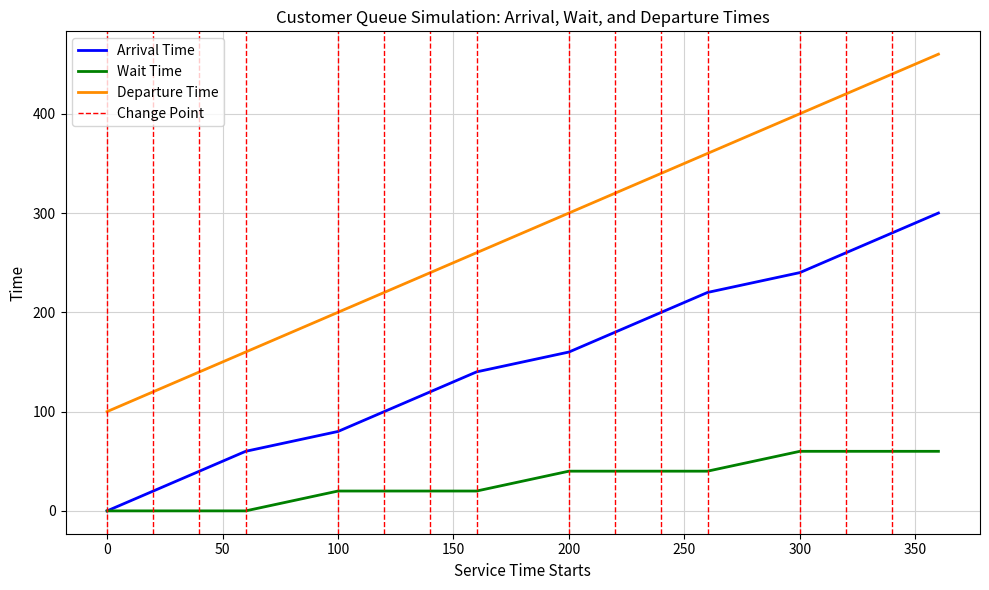

True or false: Arrival Time and Departure Time intersect in this chart.

False